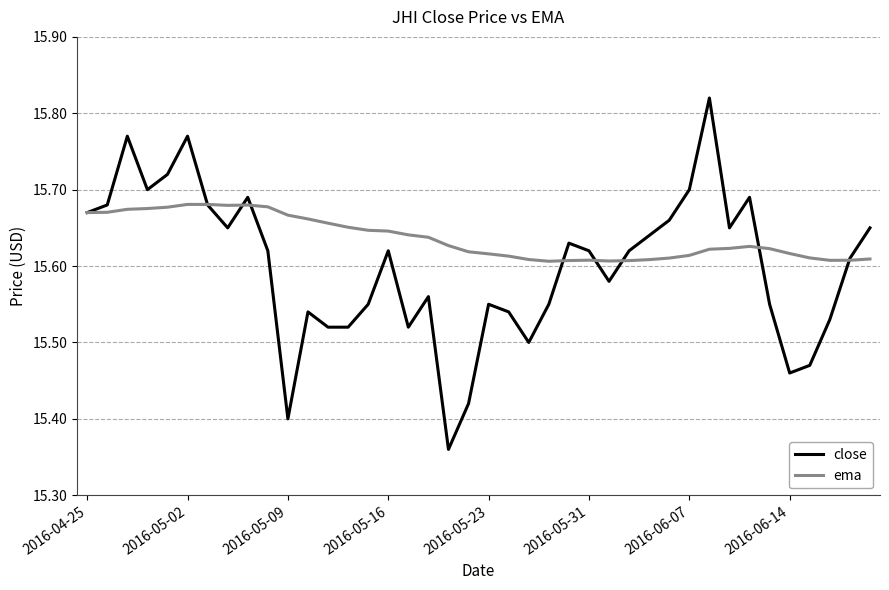

Which series has the largest total across all categories?

ema